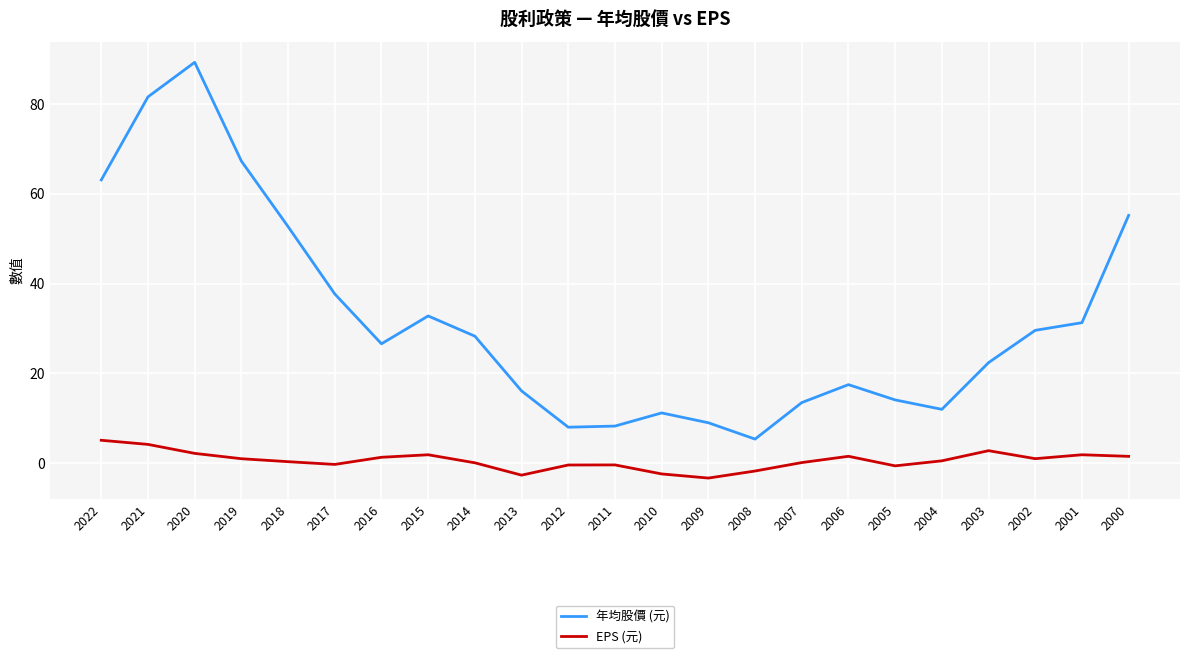

What is the difference between the maximum and minimum values in the EPS (元) series?

8.4